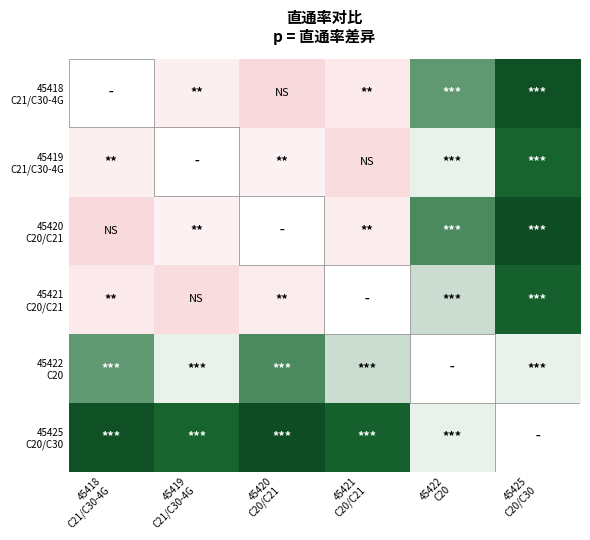

List the series in order of their peak value, highest first.

45418 C21/C30-4G, 45420 C20/C21, 45425 C20/C30, 45421 C20/C21, 45419 C21/C30-4G, 45422 C20